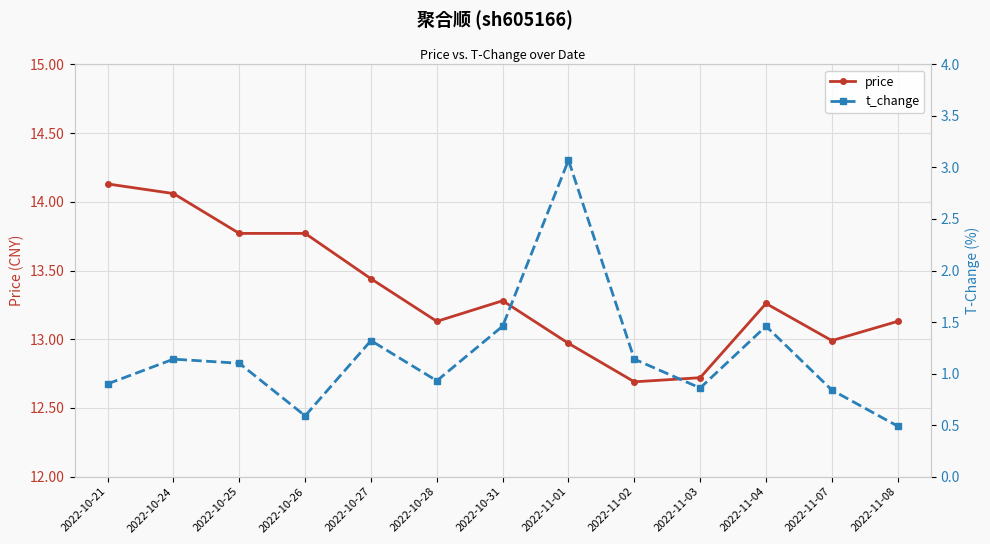

What is the label of the 11th point from the left?

2022-11-04